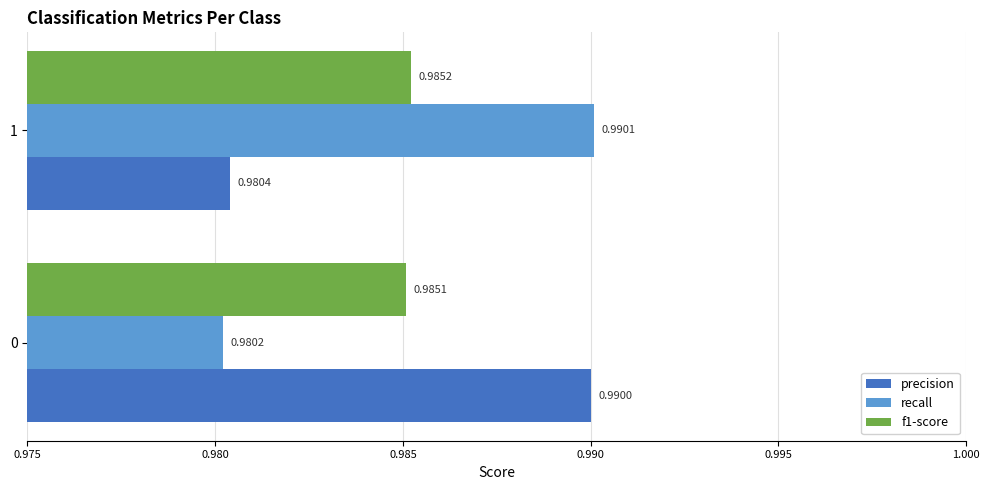

Which series changed the most between 0 and 1?

recall